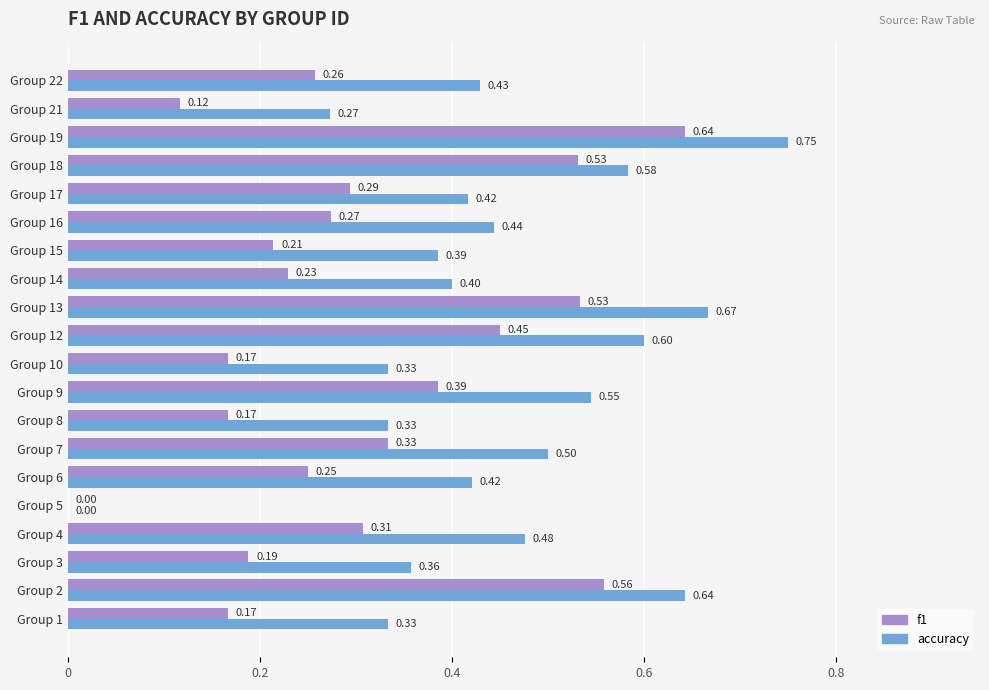

Is the value of accuracy at Group 12 greater than the value of f1 at Group 13?

Yes